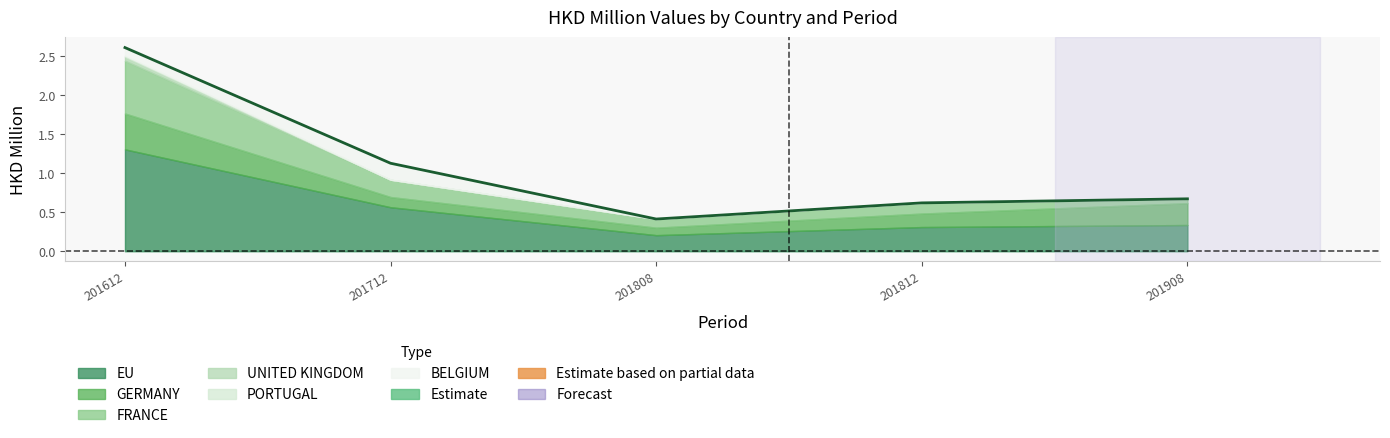

What is the average value?

1.1